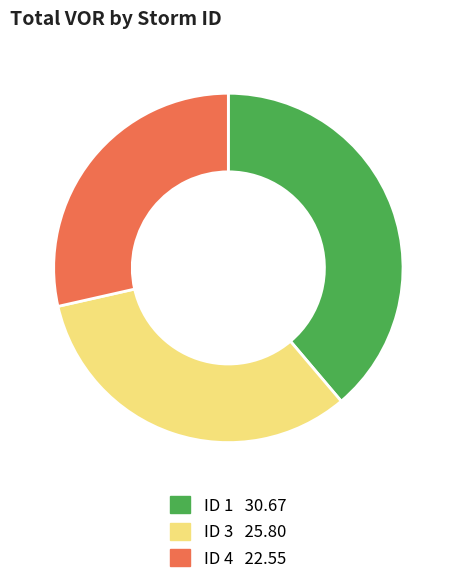

Does any single category account for the majority?

No